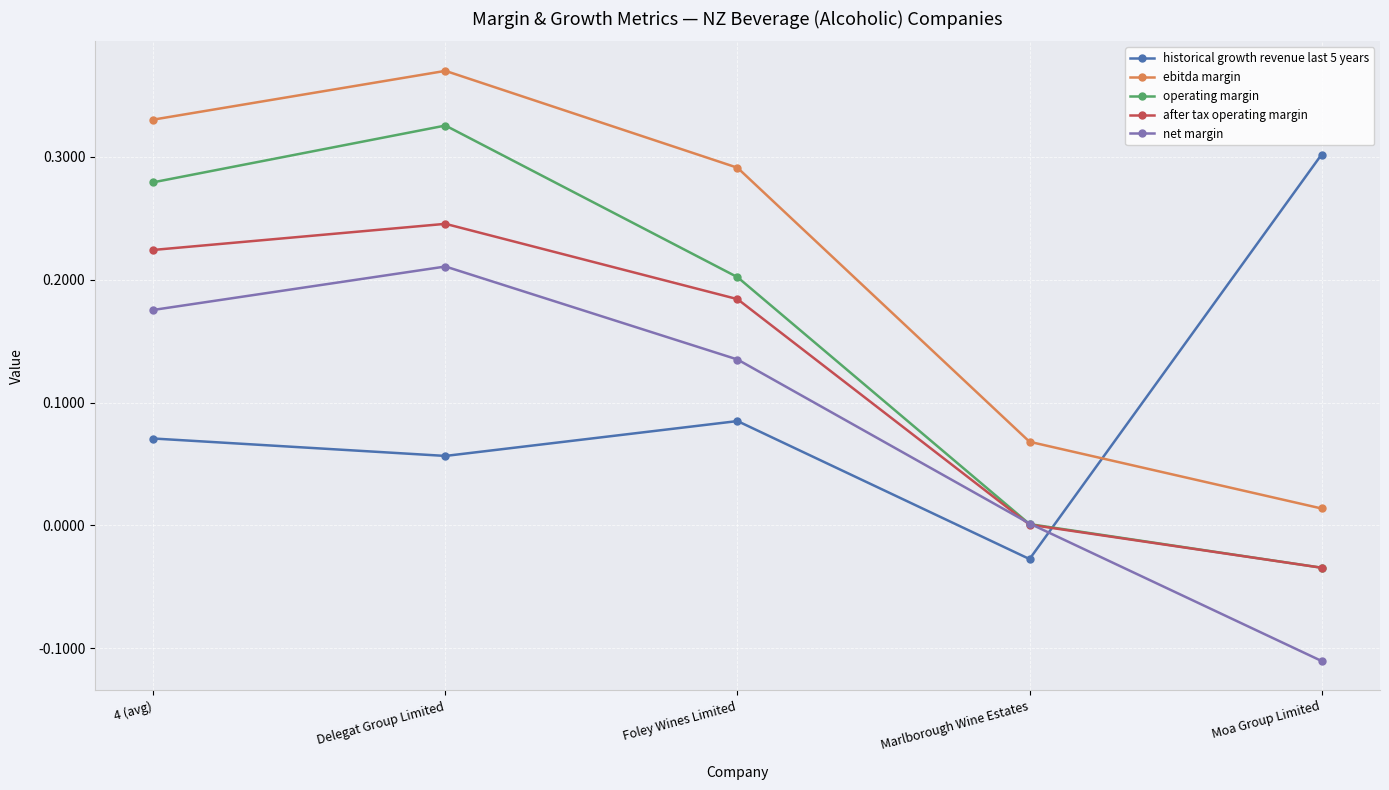

At Delegat Group Limited, list the series in order from smallest to largest.

historical growth revenue last 5 years, net margin, after tax operating margin, operating margin, ebitda margin